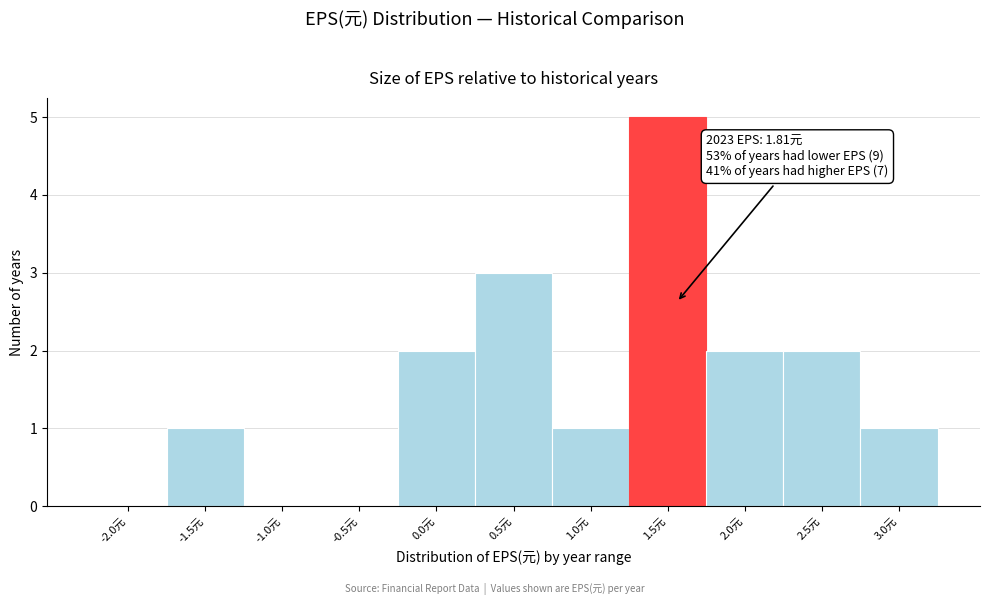

Reading right to left, transcribe all the data shown in this chart.

3.0元=1	2.5元=2	2.0元=2	1.5元=5	1.0元=1	0.5元=3	0.0元=2	-0.5元=0	-1.0元=0	-1.5元=1	-2.0元=0